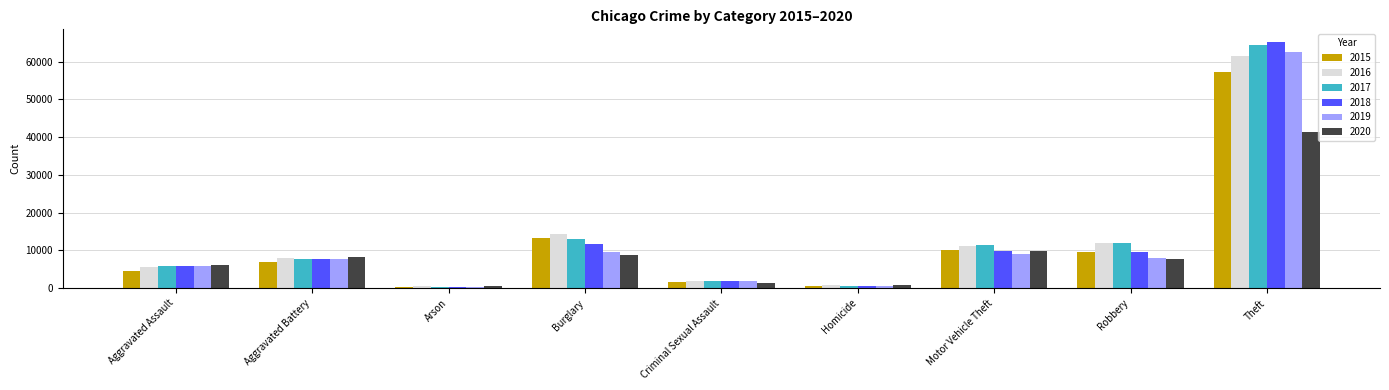

What are all the series names shown in the legend?

2015, 2016, 2017, 2018, 2019, 2020